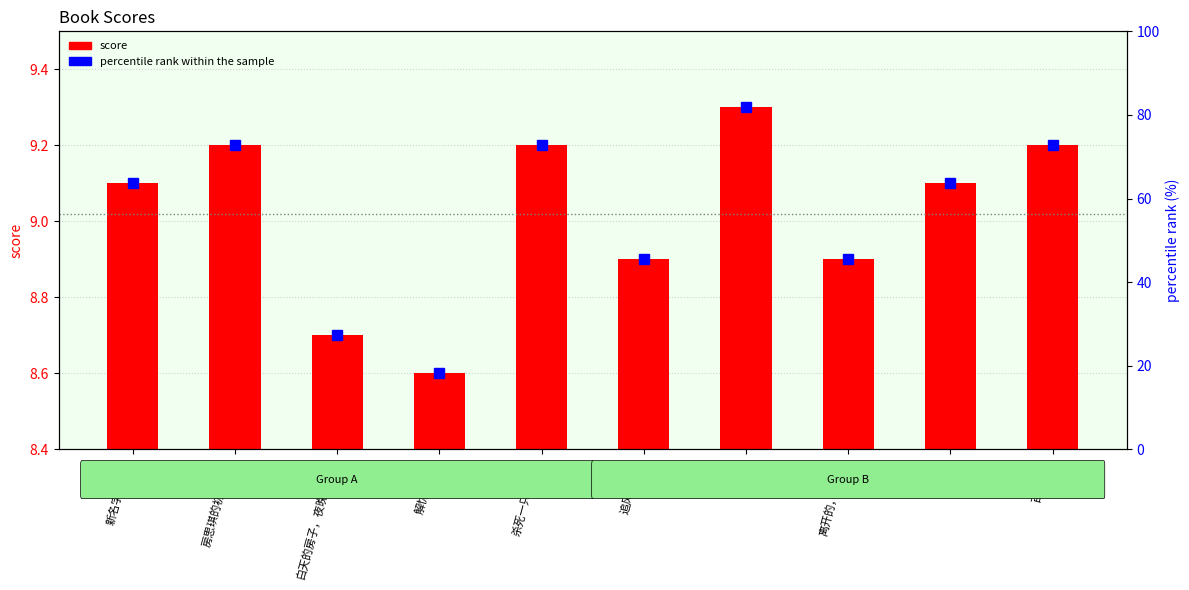

What is the value of the score bar at the 2nd from the left?

9.2